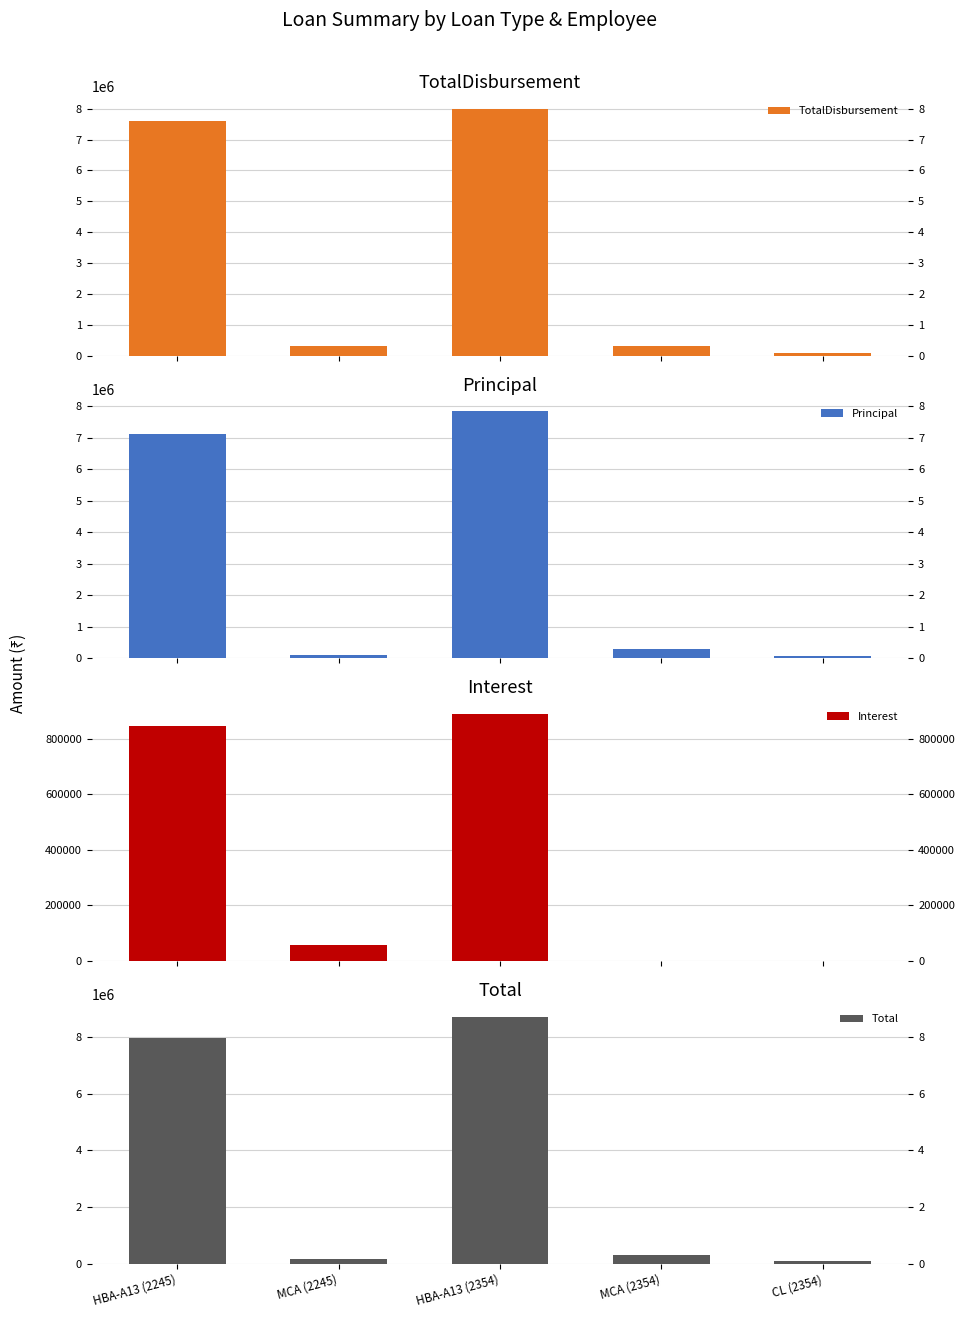

What is the total value across all series at HBA-A13 (2354)?

25436602.6